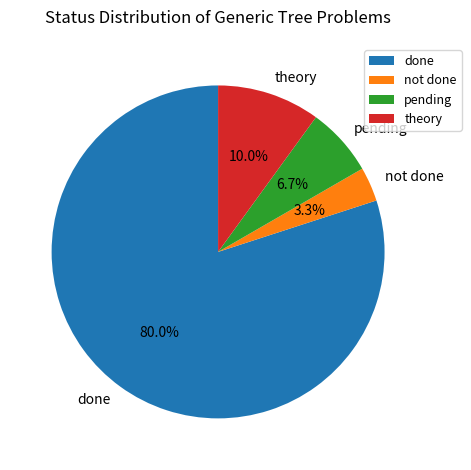

What is the ratio of the value at done to the value at theory?

8.0